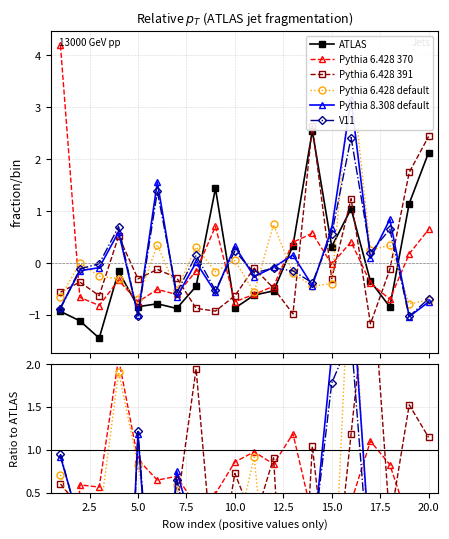

How many series are shown in this chart?

6